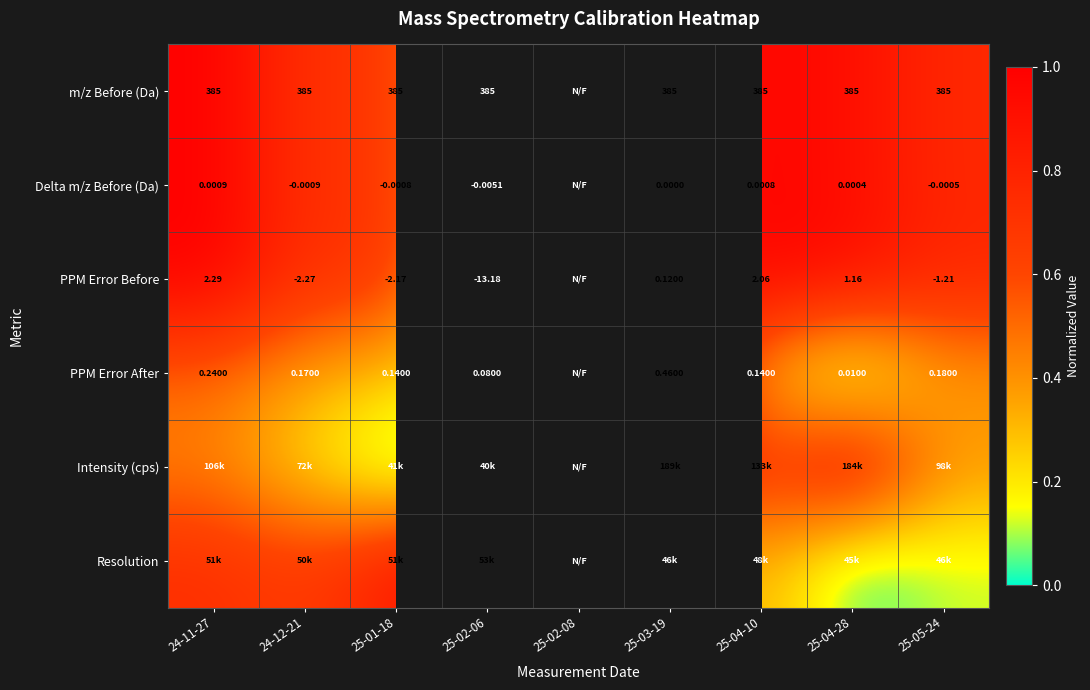

Is the value of m/z Before (Da) at 25-04-10 greater than the value of Delta m/z Before (Da) at 25-02-06?

Yes